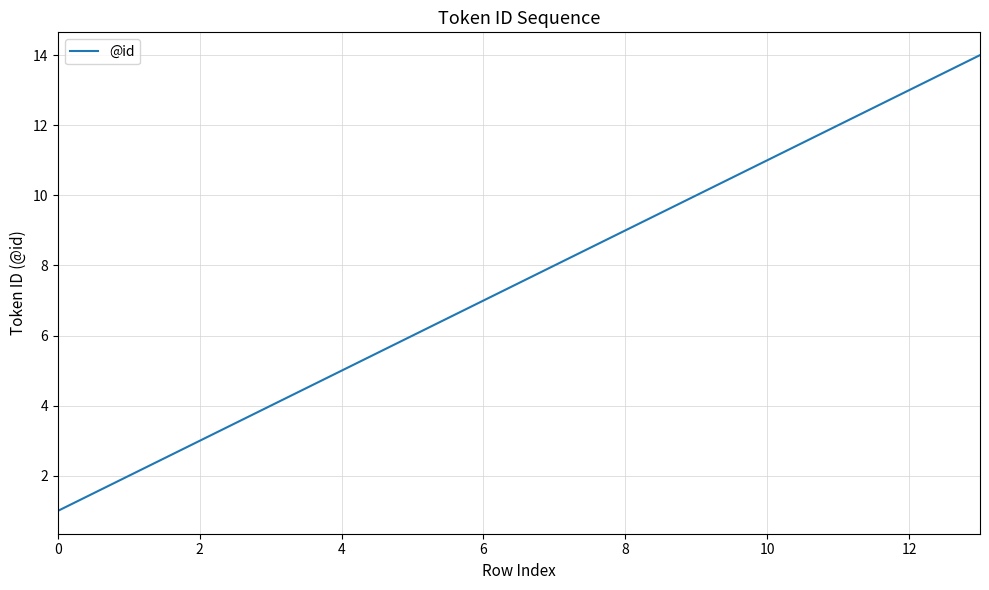

What is the maximum value shown in the chart?

14